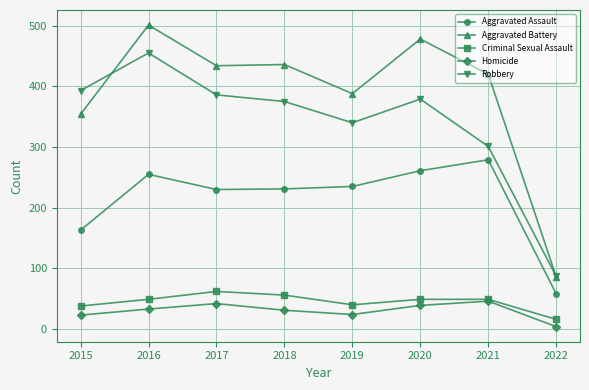

Which category has the highest value in the Aggravated Assault series?

2021